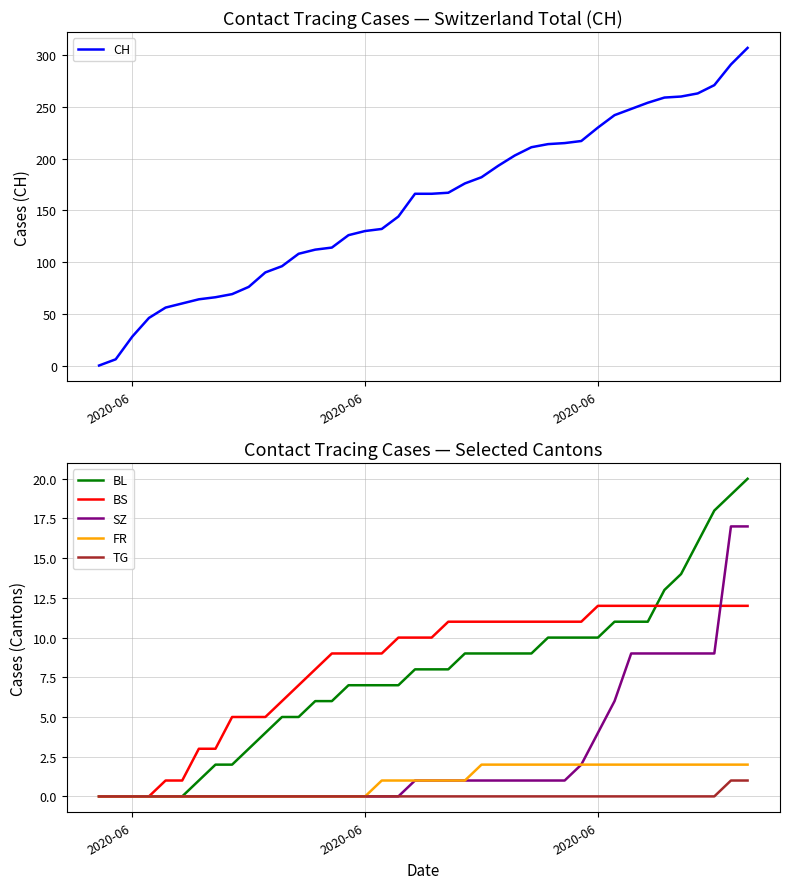

What is the average value of the CH series?

156